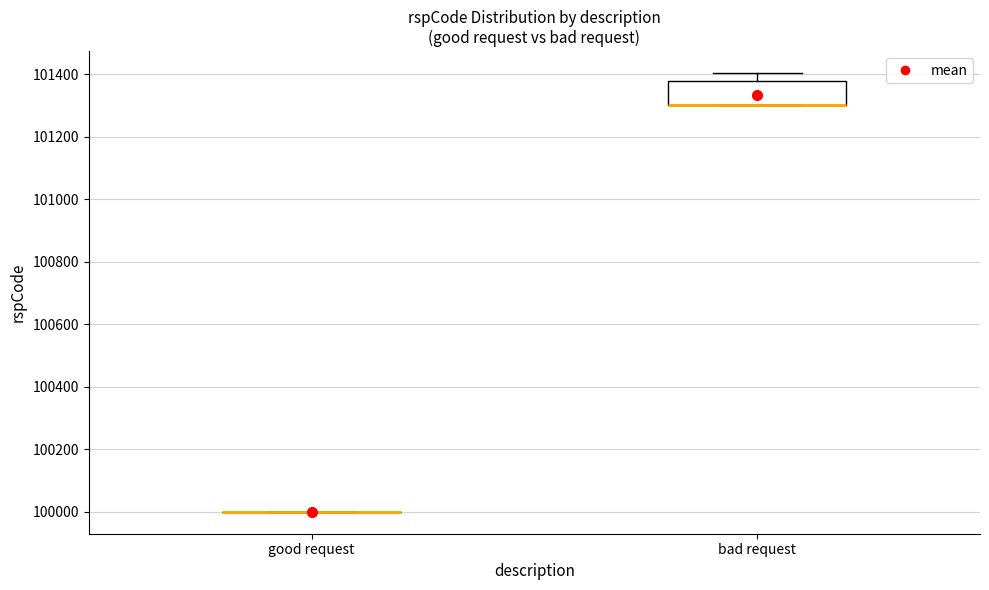

Which box is the tallest, from its lower edge to its upper edge?

bad request